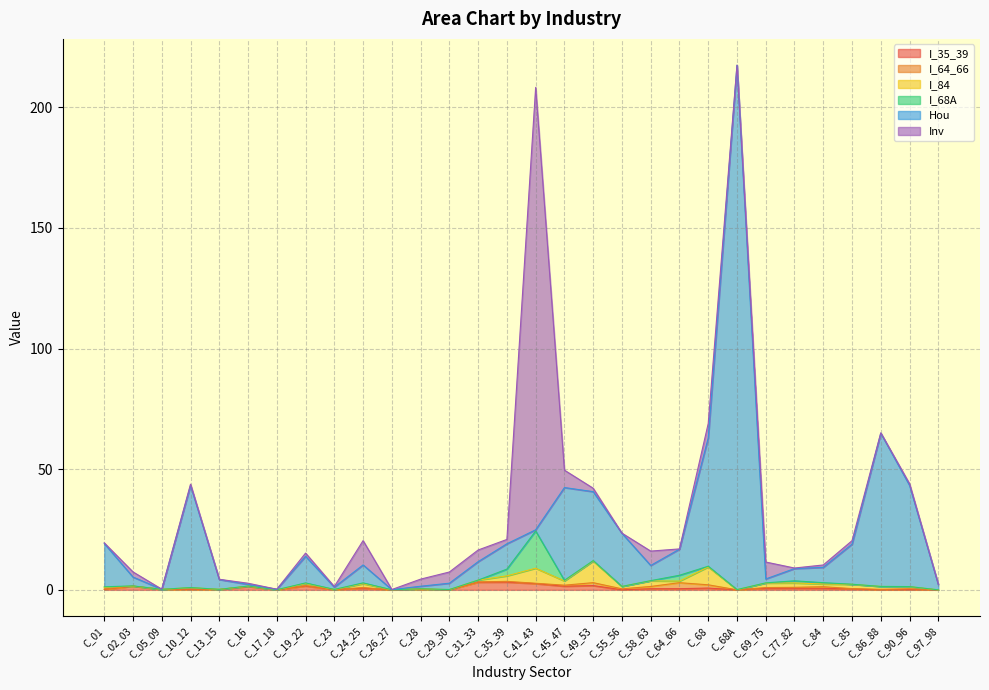

What is the difference between the I_35_39 values at C_31_33 and C_29_30?

3.1